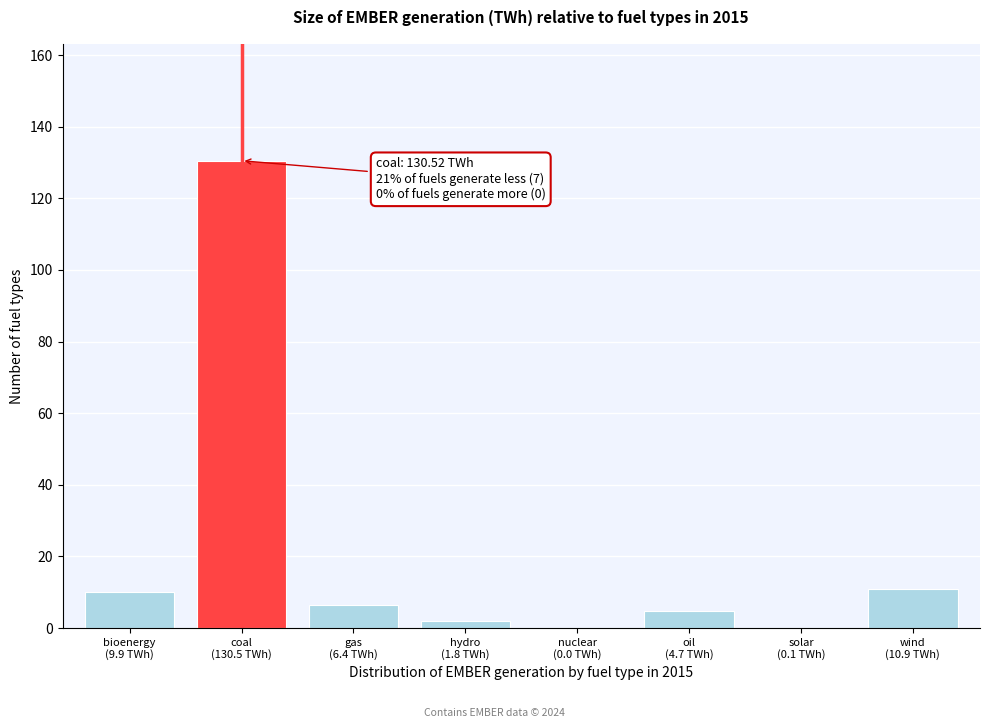

What is the greatest value displayed?

130.5